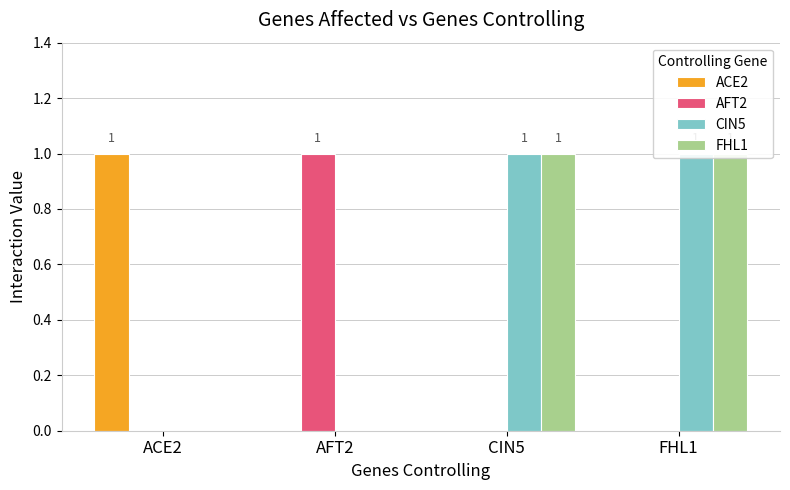

What is the sum of all CIN5 values?

2